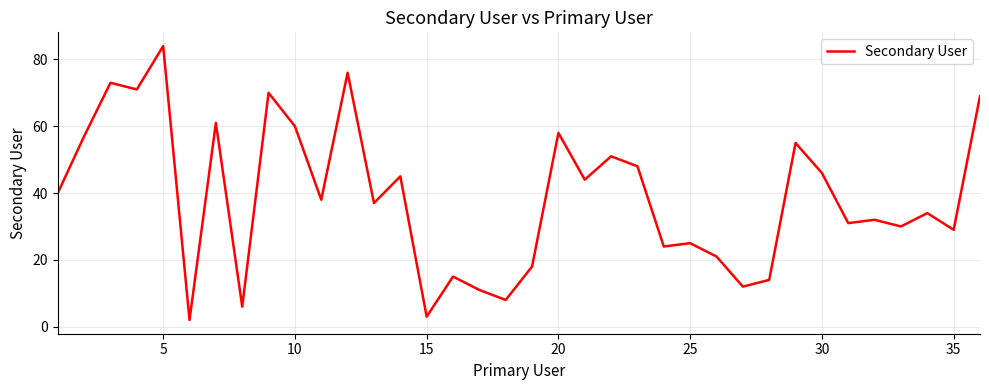

Does the chart display data point markers on the line(s)?

No